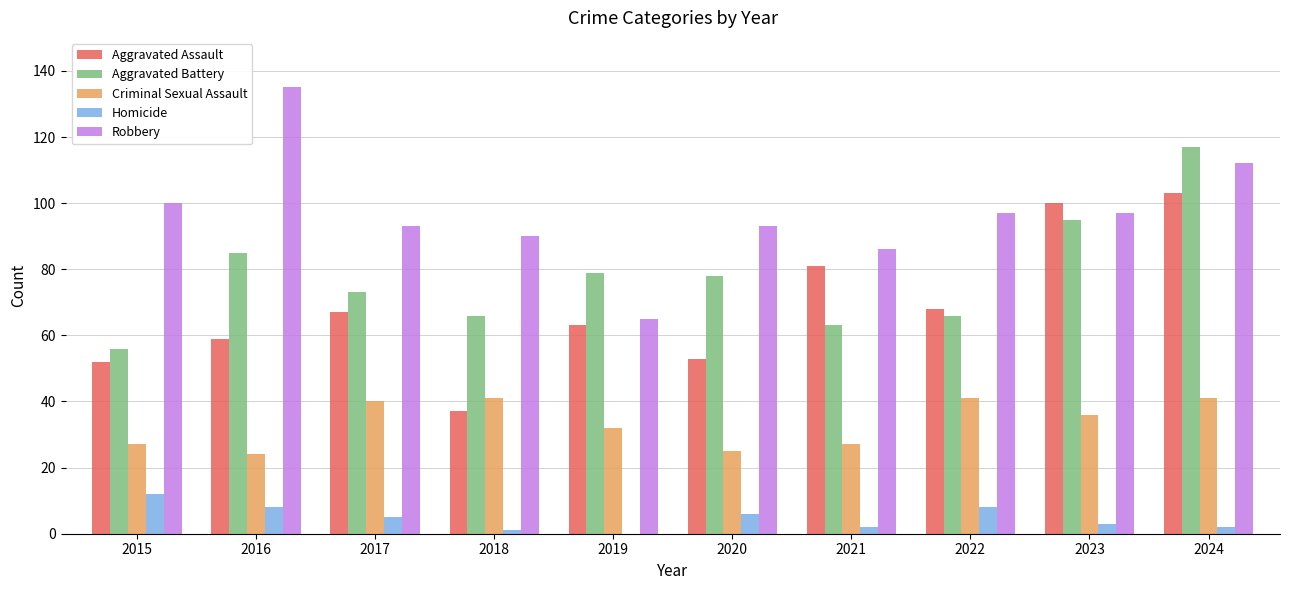

What is the maximum value for Robbery?

135